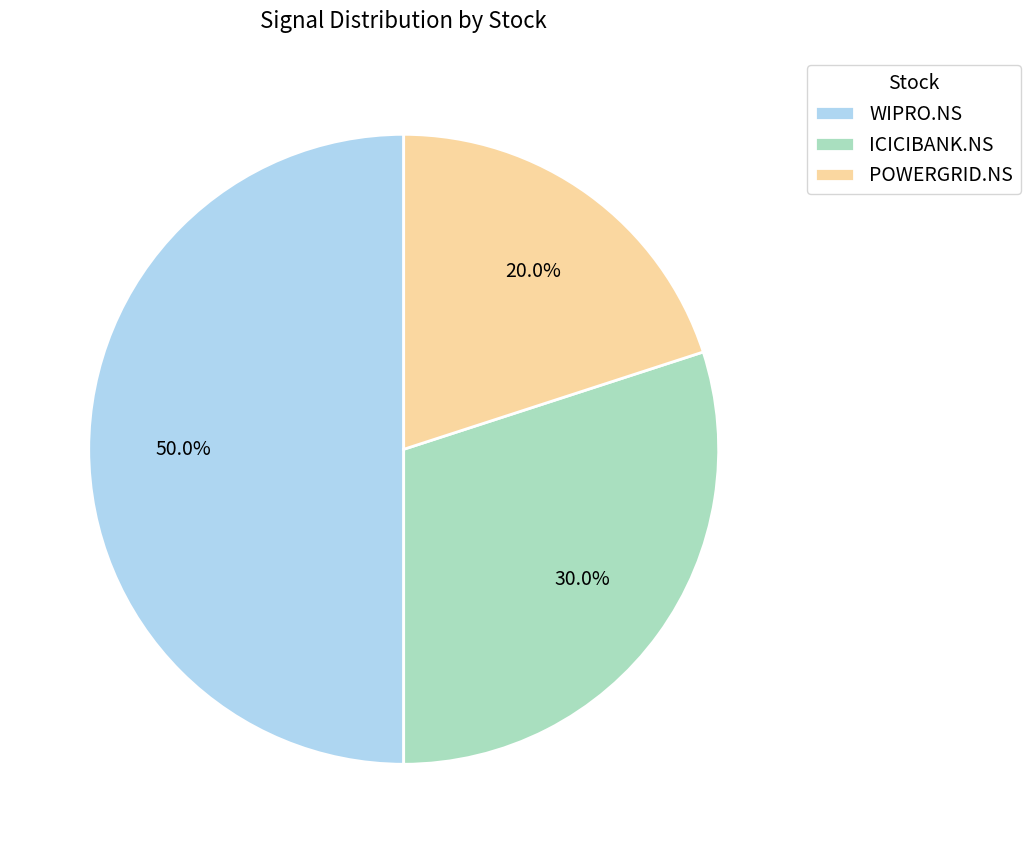

Rank the categories by value from lowest to highest.

POWERGRID.NS, ICICIBANK.NS, WIPRO.NS